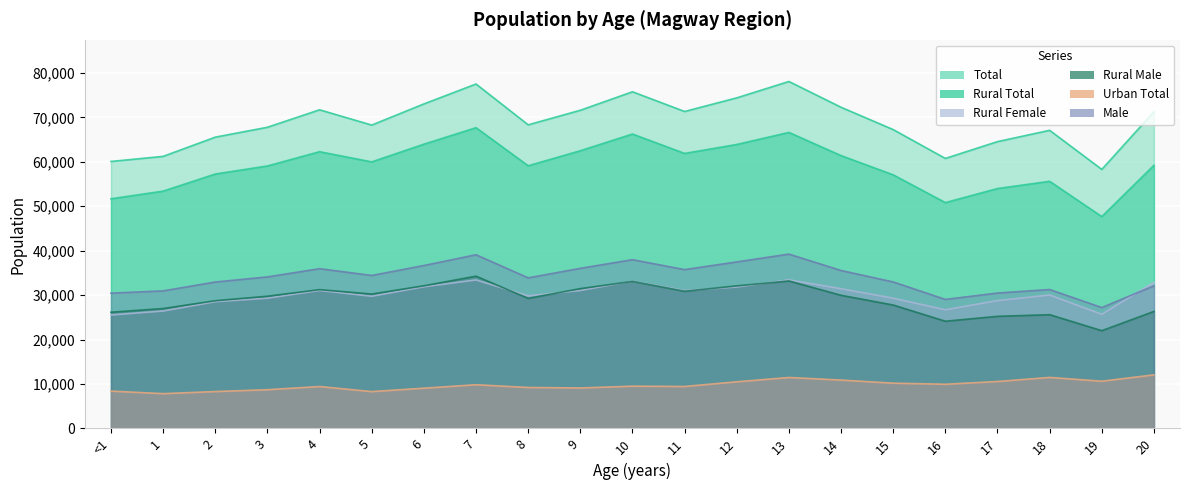

Reading left to right, what are all the values shown in this chart?

Total: <1=60065	1=61210	2=65535	3=67760	4=71689	5=68252	6=73008	7=77493	8=68309	9=71584	10=75745	11=71310	12=74377	13=78061	14=72261	15=67237	16=60746	17=64530	18=67073	19=58279	20=71253
Urban Total: <1=8400	1=7821	2=8296	3=8709	4=9429	5=8284	6=9055	7=9831	8=9213	9=9103	10=9507	11=9438	12=10492	13=11460	14=10879	15=10183	16=9938	17=10559	18=11473	19=10620	20=12049
Rural Total: <1=51665	1=53389	2=57239	3=59051	4=62260	5=59968	6=63953	7=67662	8=59096	9=62481	10=66238	11=61872	12=63885	13=66601	14=61382	15=57054	16=50808	17=53971	18=55600	19=47659	20=59204
Male: <1=30437	1=30947	2=32943	3=34091	4=35945	5=34414	6=36656	7=39074	8=33877	9=36017	10=37969	11=35733	12=37466	13=39221	14=35532	15=32957	16=29027	17=30461	18=31251	19=27194	20=32102
Rural Male: <1=26142	1=26975	2=28730	3=29745	4=31226	5=30235	6=32091	7=34256	8=29267	9=31451	10=33086	11=30855	12=32074	13=33173	14=29949	15=27761	16=24116	17=25221	18=25588	19=21988	20=26319
Rural Female: <1=25523	1=26414	2=28509	3=29306	4=31034	5=29733	6=31862	7=33406	8=29829	9=31030	10=33152	11=31017	12=31811	13=33428	14=31433	15=29293	16=26692	17=28750	18=30012	19=25671	20=32885